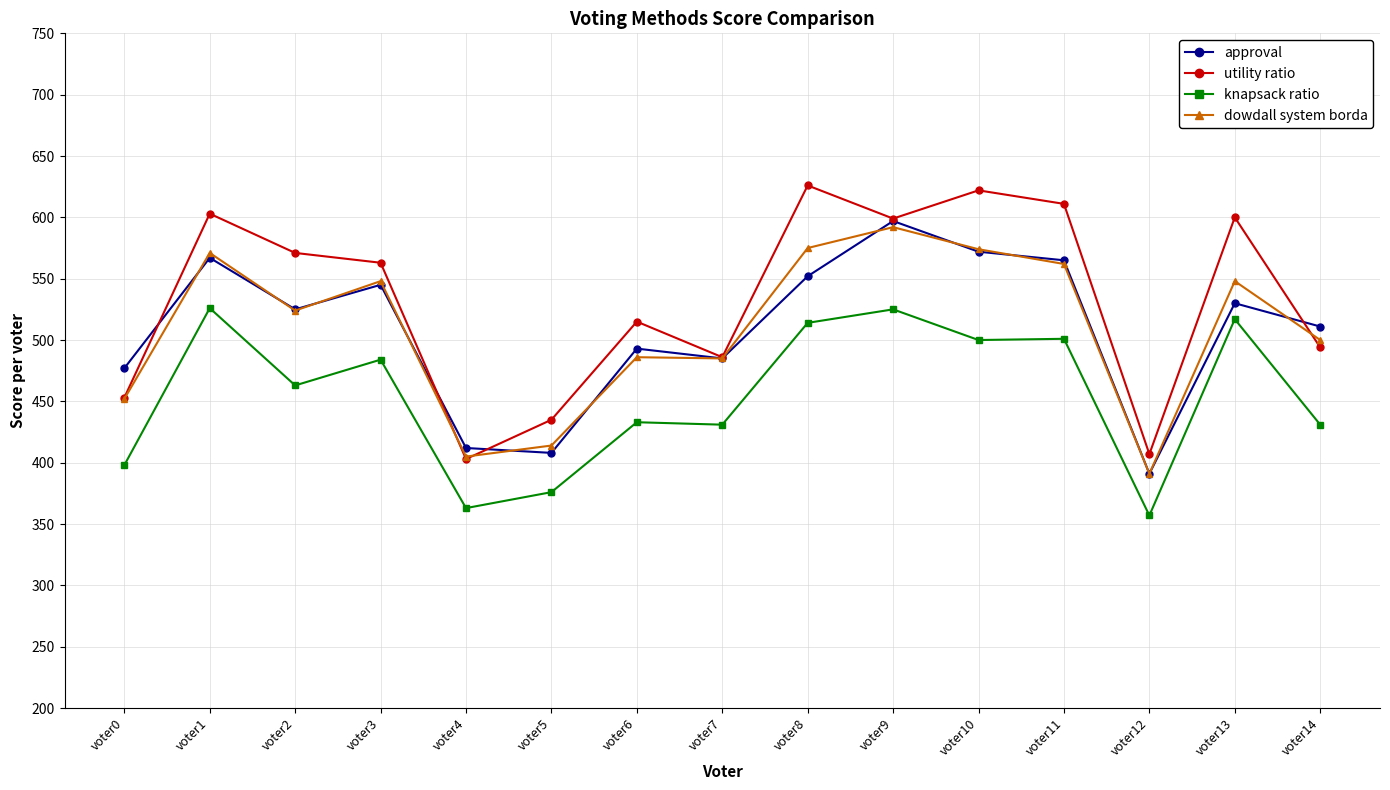

Count the number of data series in this chart.

4